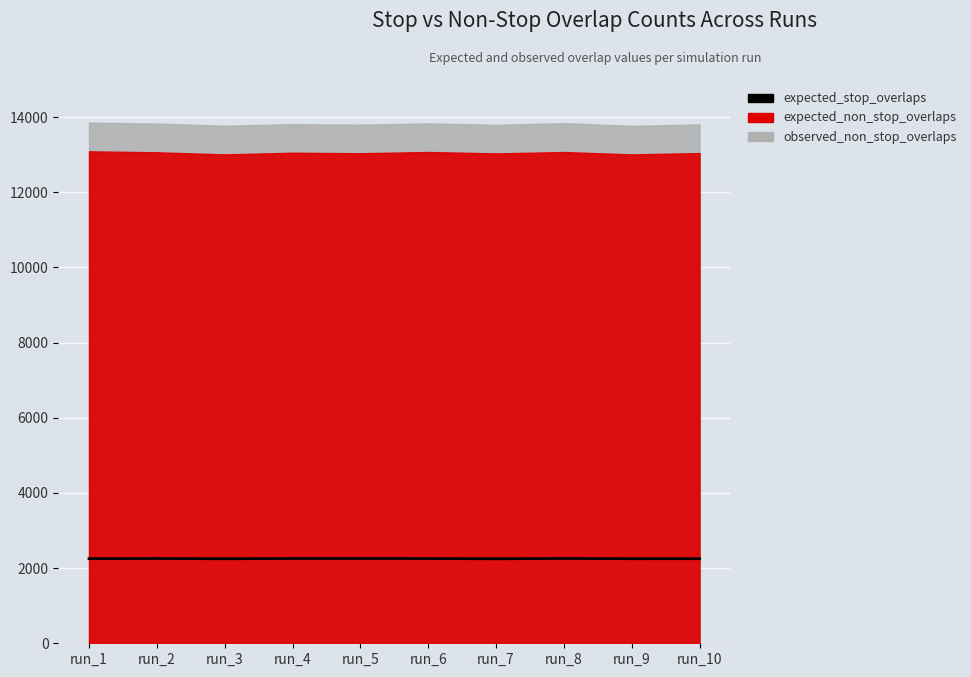

Reading right to left, extract all data points from this chart.

2250.8	2250.3	2256.1	2248.6	2254.1	2256.1	2255.3	2249.3	2255.1	2251.9